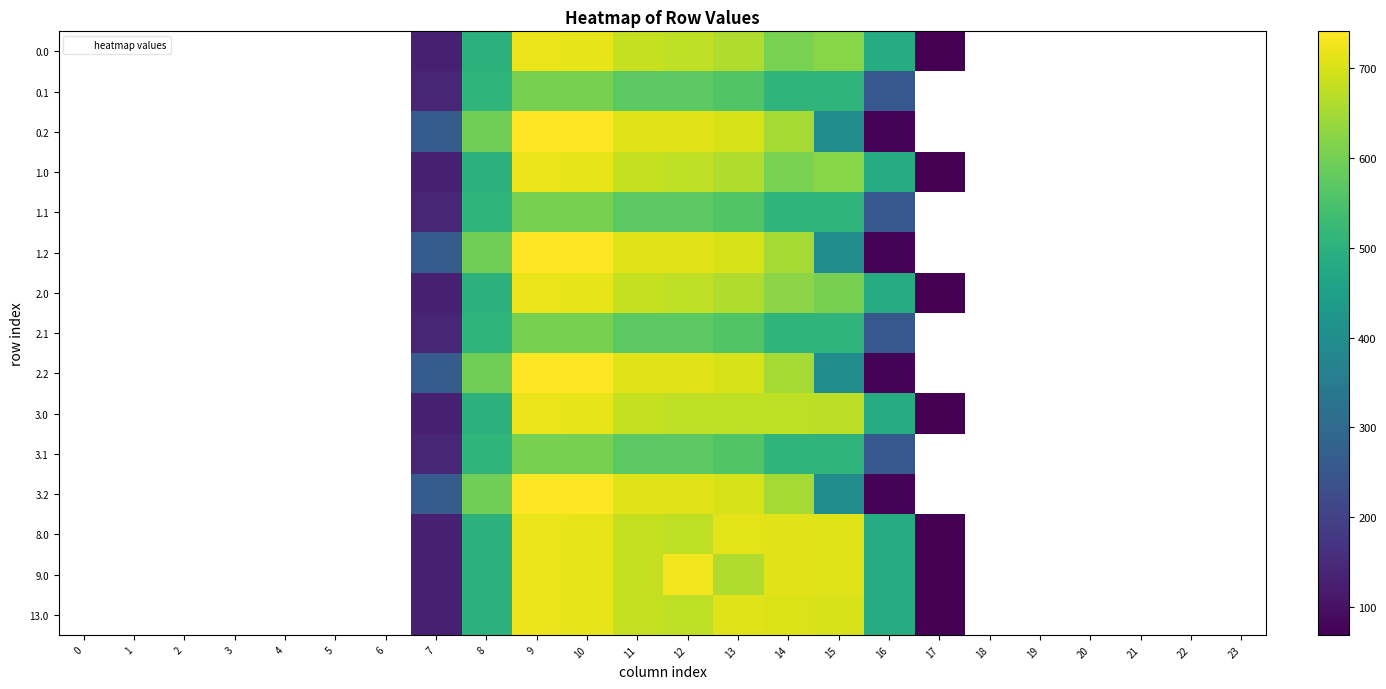

How many positive values does the 0.2 series have?

10